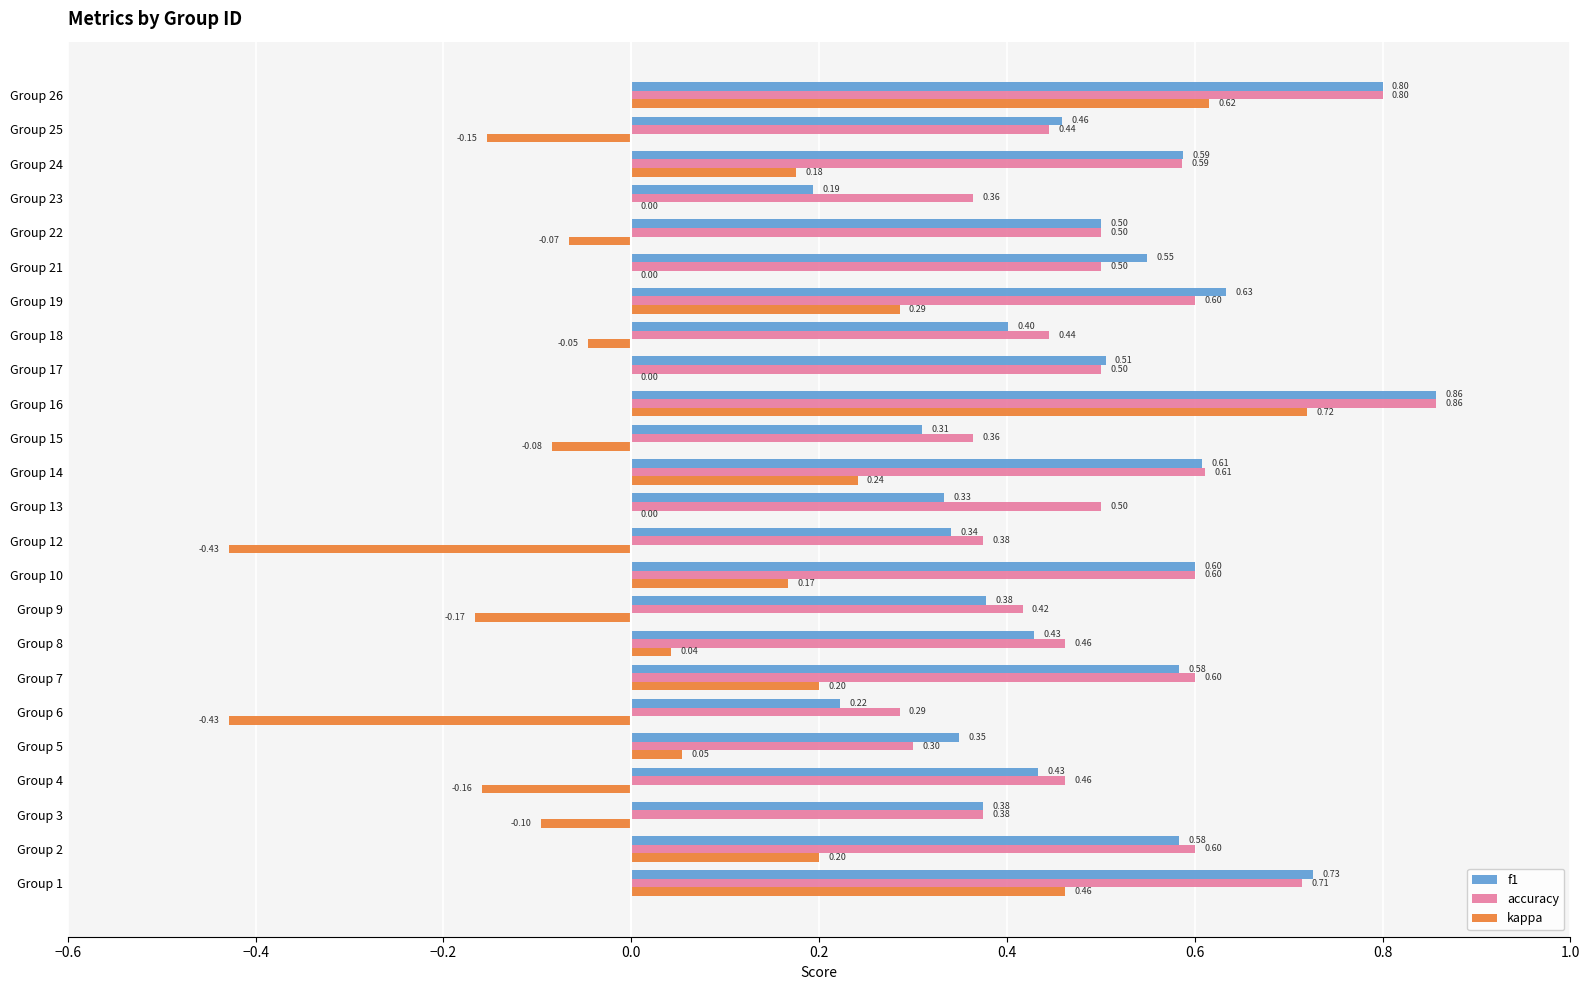

Which series has the largest total across all categories?

accuracy